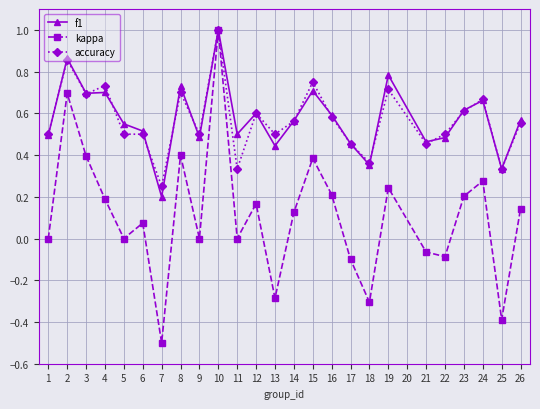

How many accuracy values are between 0 and 1?

25